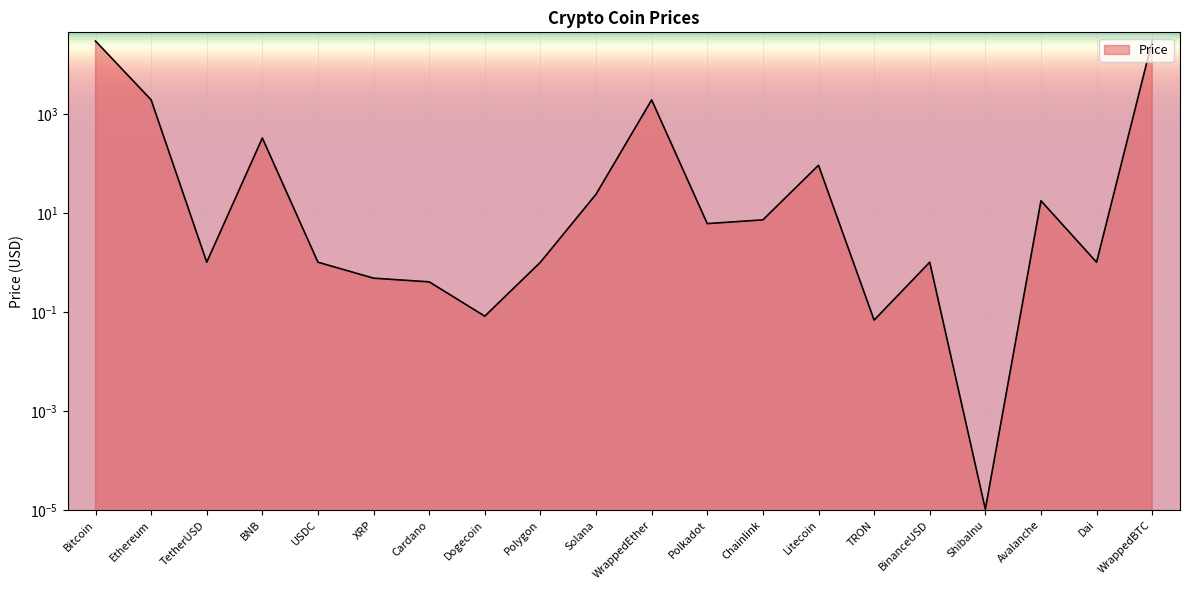

Where is the data nearest to the value 14802?

Ethereum